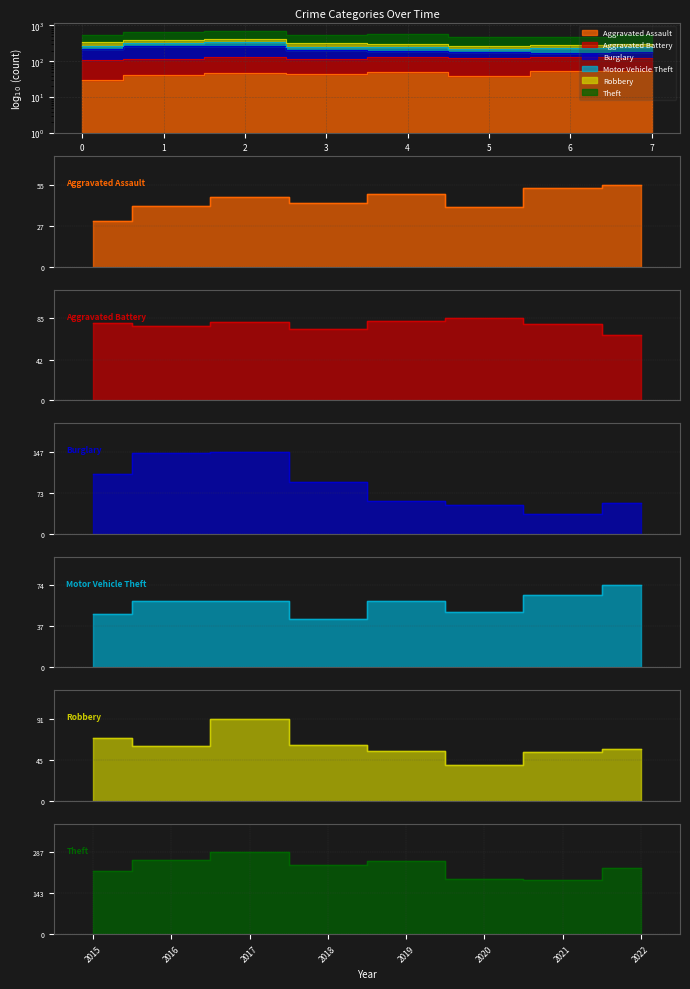

Which label corresponds to the smallest value in the chart?

2015